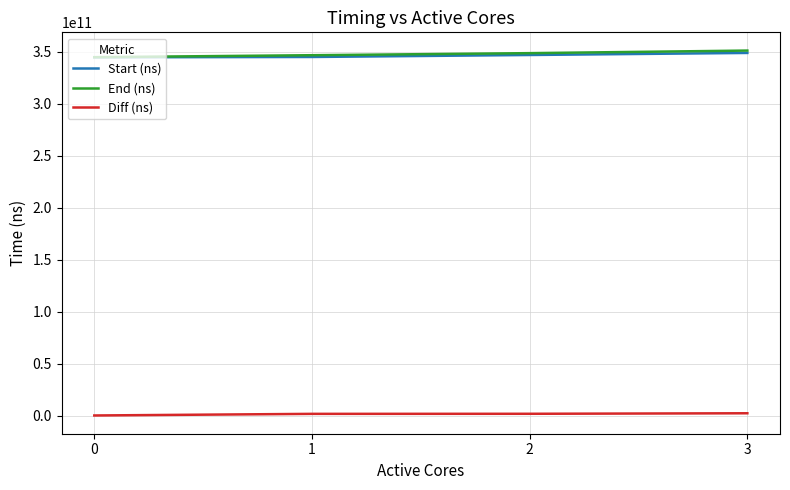

What is the sum of all End (ns) values?

1390911746361